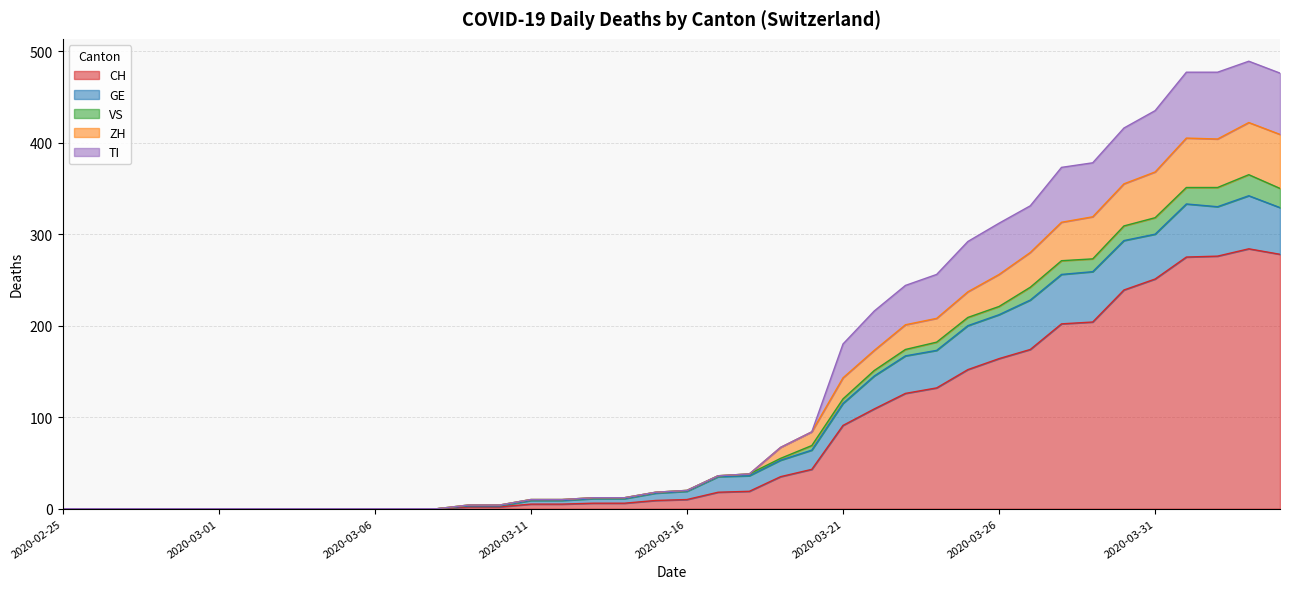

Is it true that CH equals 46 at 2020-03-25?

False